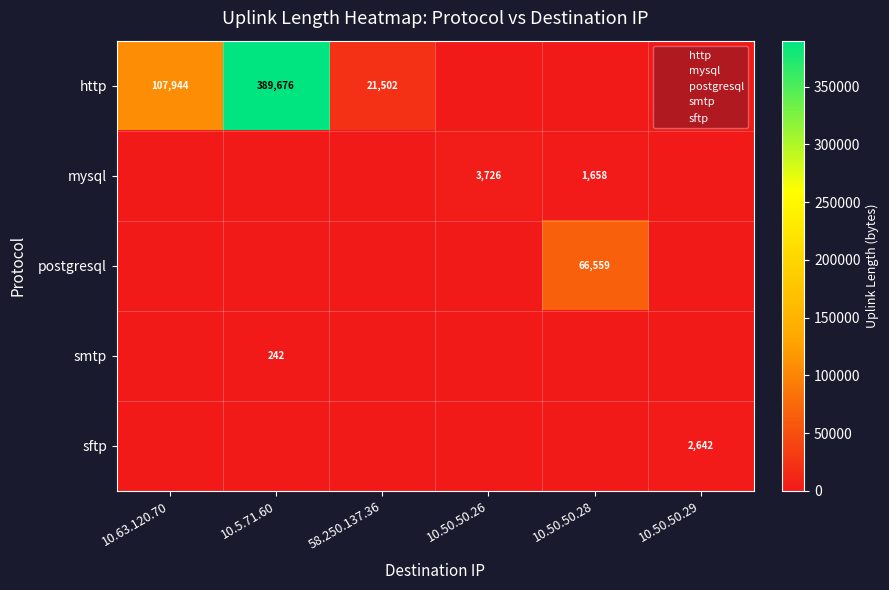

What is the difference between the http values at 58.250.137.36 and 10.5.71.60?

368174